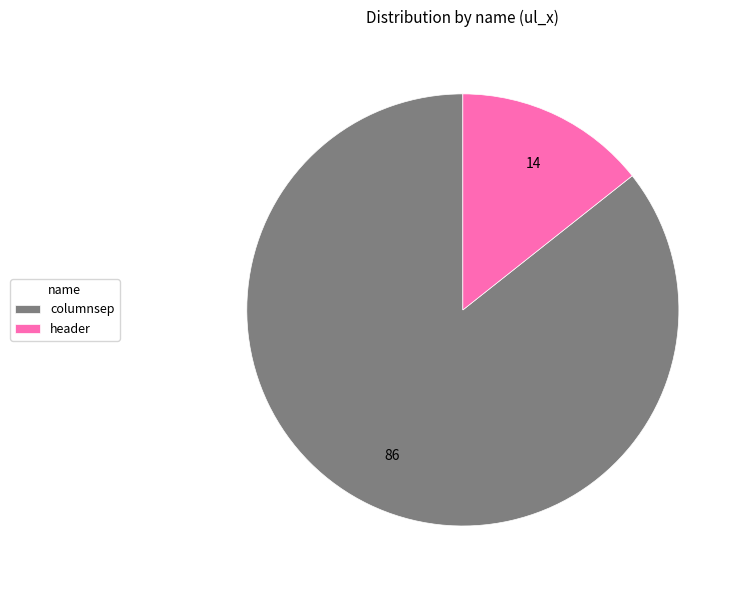

Is the sum of columnsep and header greater than half?

Yes